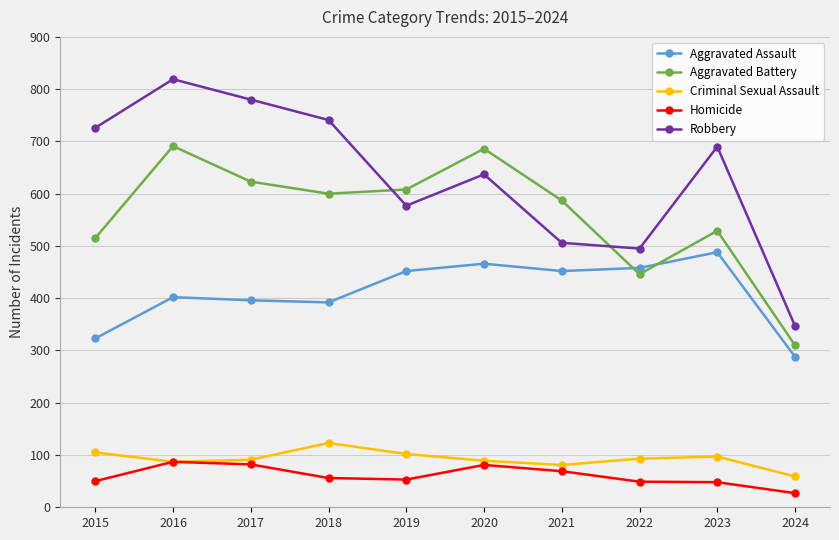

What is the sum of all Robbery values?

6318